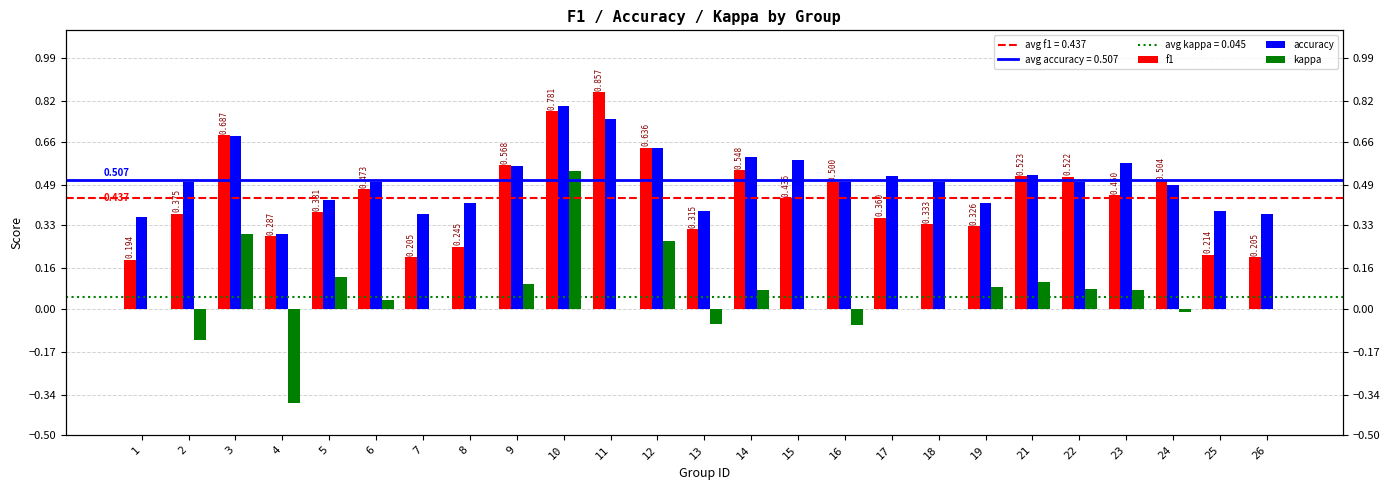

What is the value of the f1 bar at the 7th from the left?

0.2